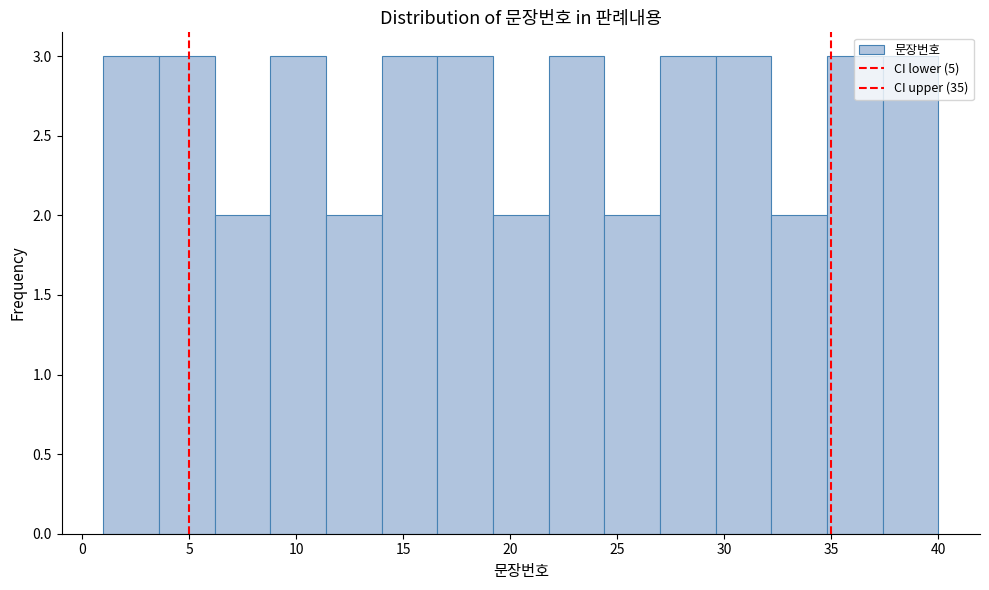

How tall is the bar that spans 24.4 to 27.0 on the x-axis? Neither the bar edges nor the heights are printed on the chart, so give them approximately, as read against the axes.

2